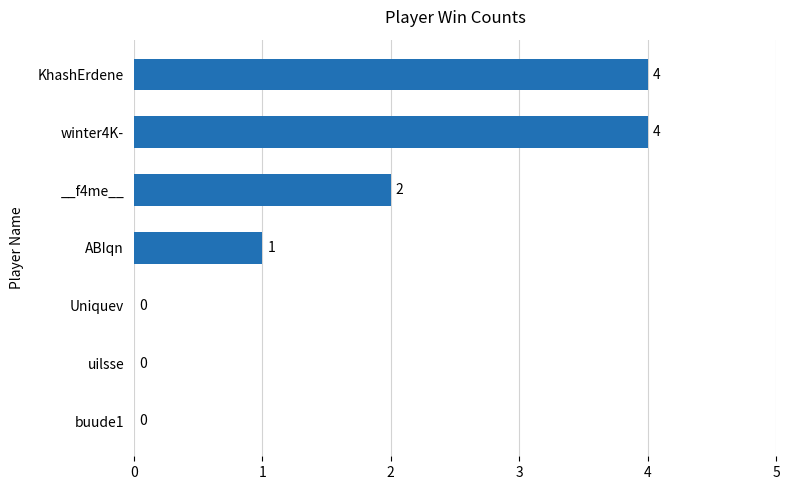

Reading top to bottom, what are all the values shown in this chart?

KhashErdene=4	winter4K-=4	__f4me__=2	ABIqn=1	Uniquev=0	uilsse=0	buude1=0